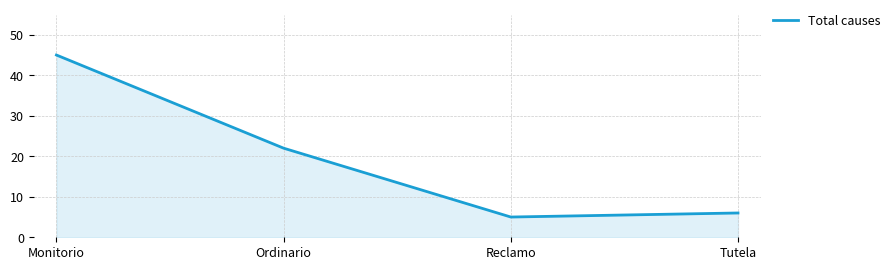

What is the minimum value shown in the chart?

5